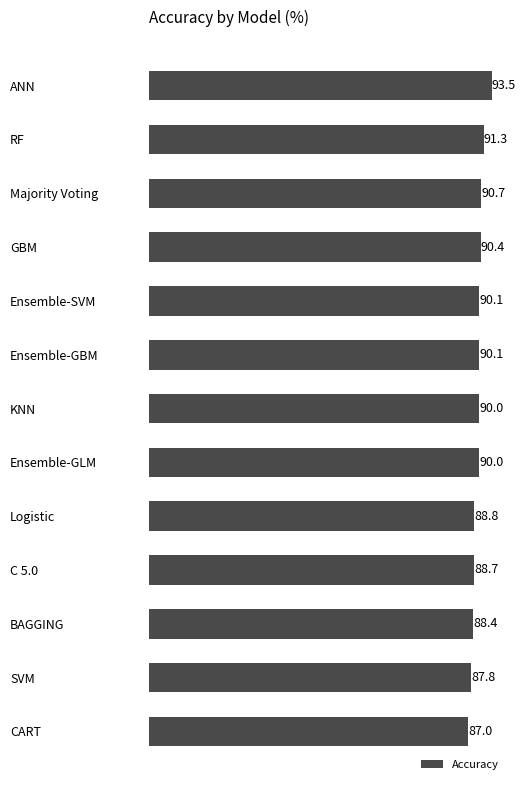

What is the smallest value displayed?

87.0